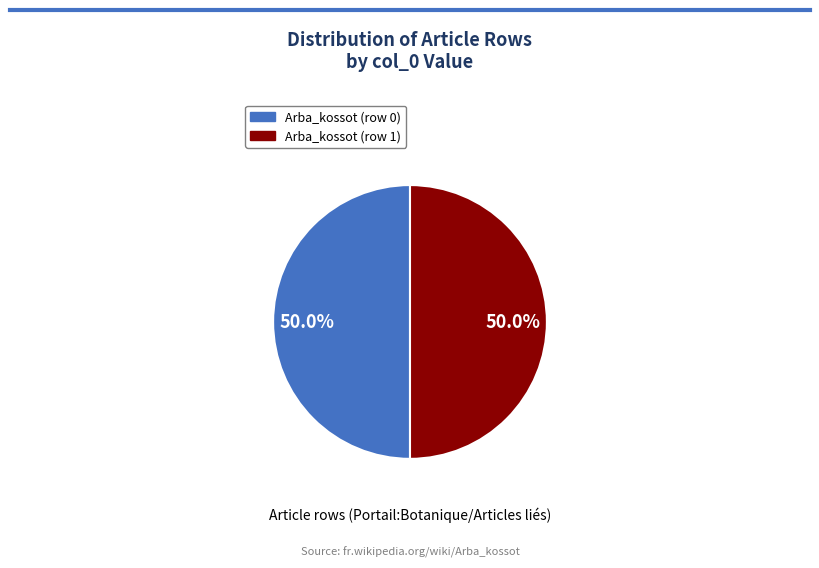

Approximately how many times larger is the value at Arba_kossot (row 1) compared to Arba_kossot (row 0)?

1.0